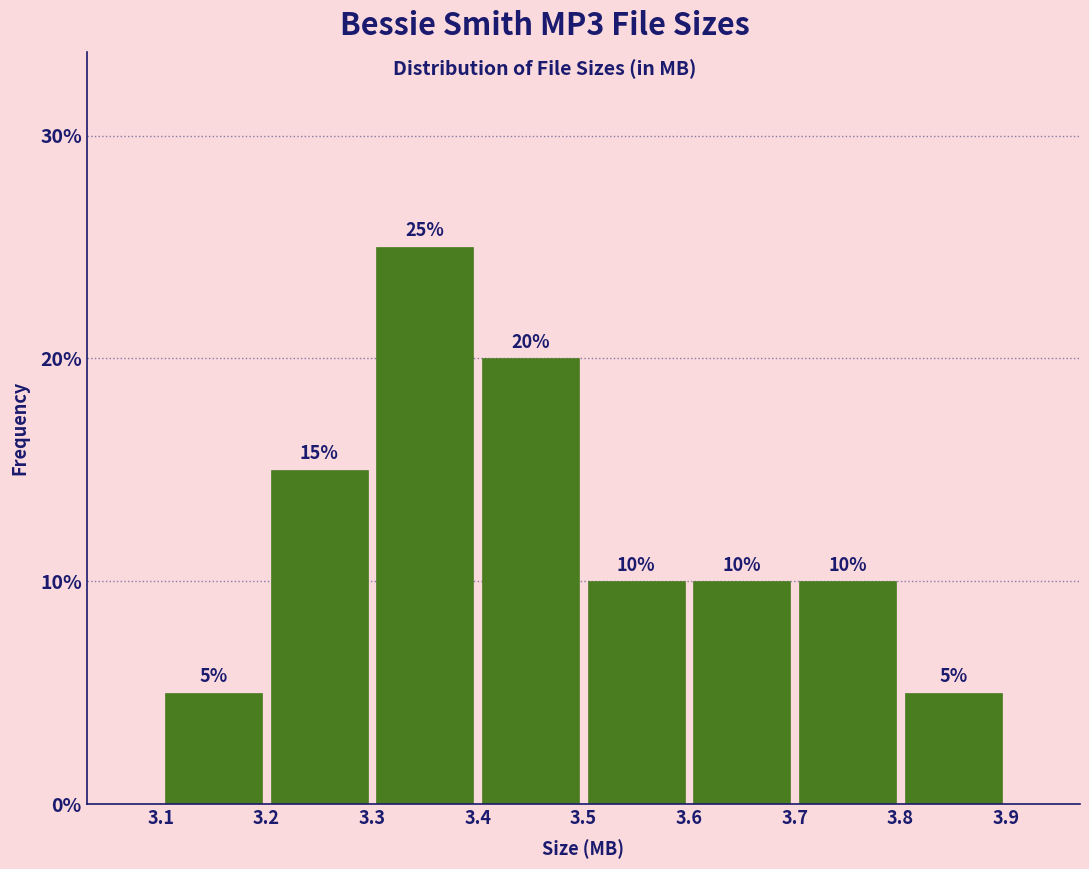

How tall is the bar that spans 3.8 to 3.9 on the x-axis?

5